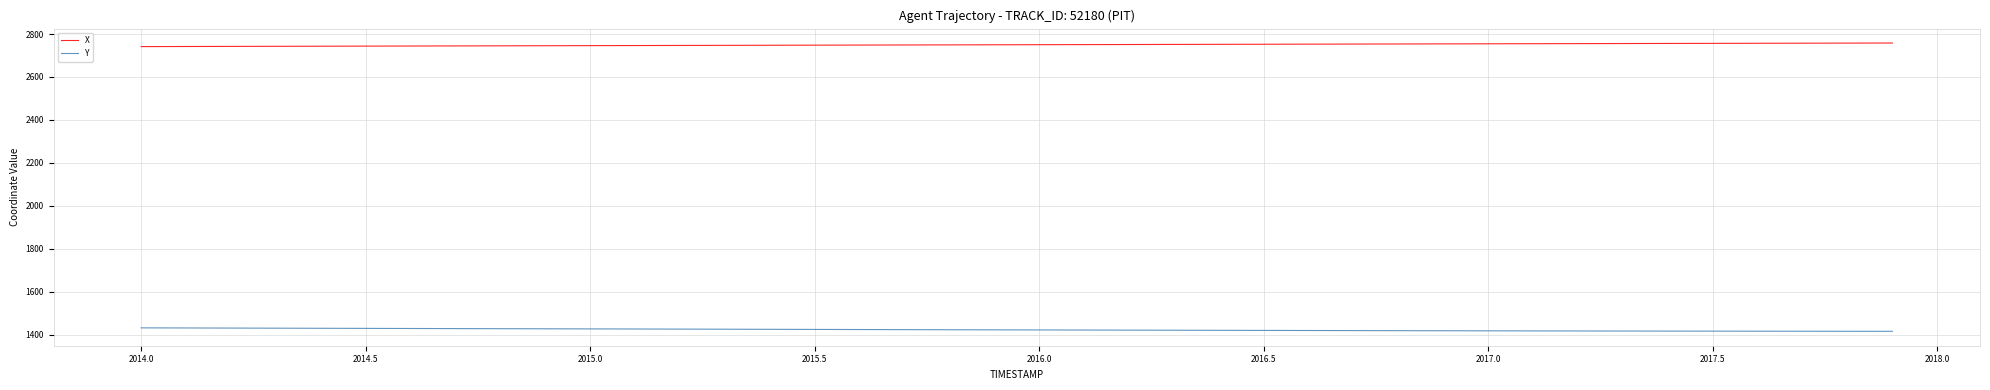

Does the chart display data point markers on the line(s)?

No